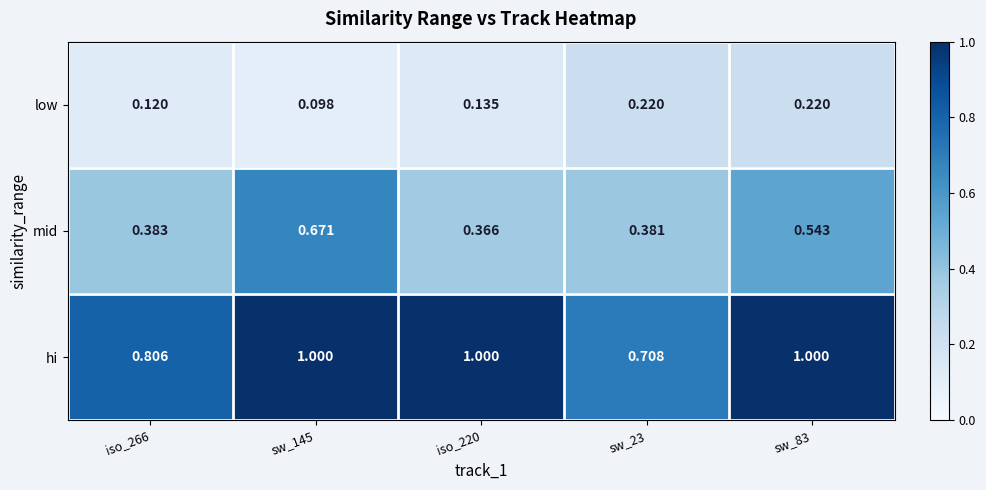

Which series changed the most between iso_266 and sw_23?

low